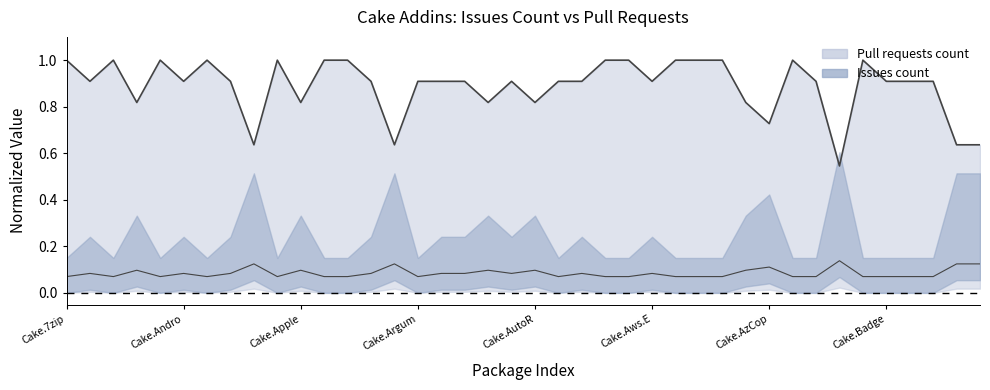

The value at 18 is 1.1. True or false?

False